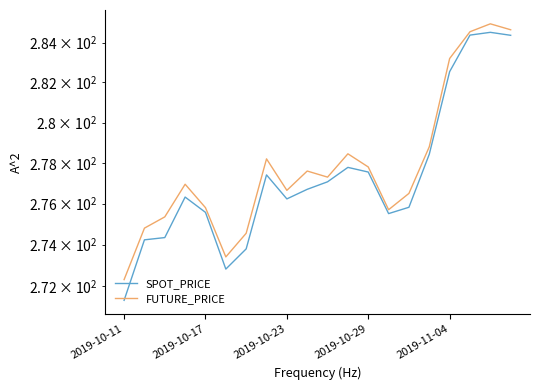

True or false: SPOT_PRICE has a value of 94.2 at 2019-10-23.

False